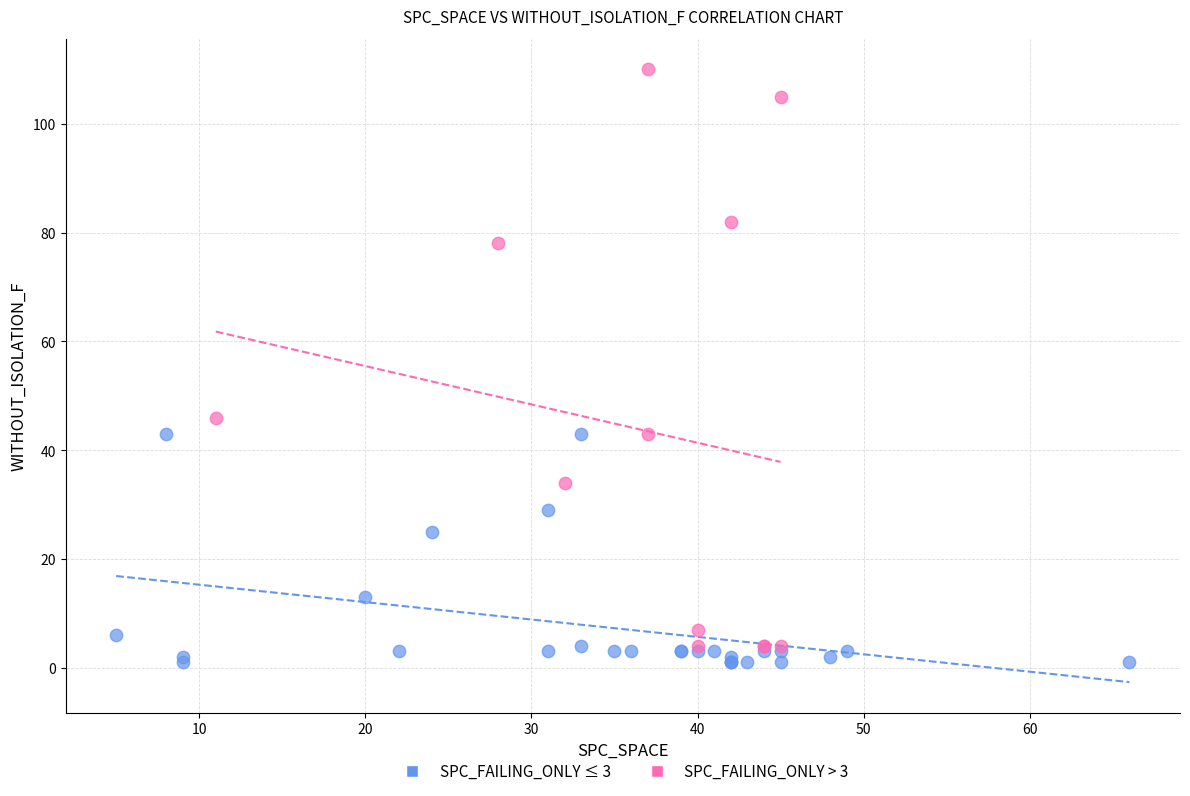

Which series reaches the maximum Y coordinate?

SPC_FAILING_ONLY > 3